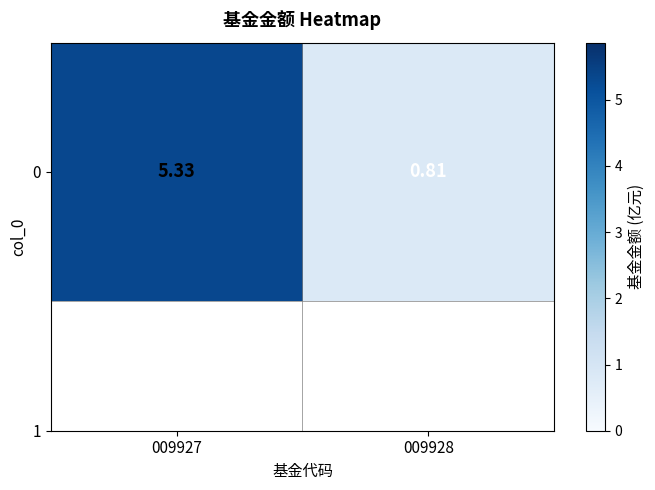

Reading left to right, what are all the values shown in this chart?

009927=5.3	009928=0.8